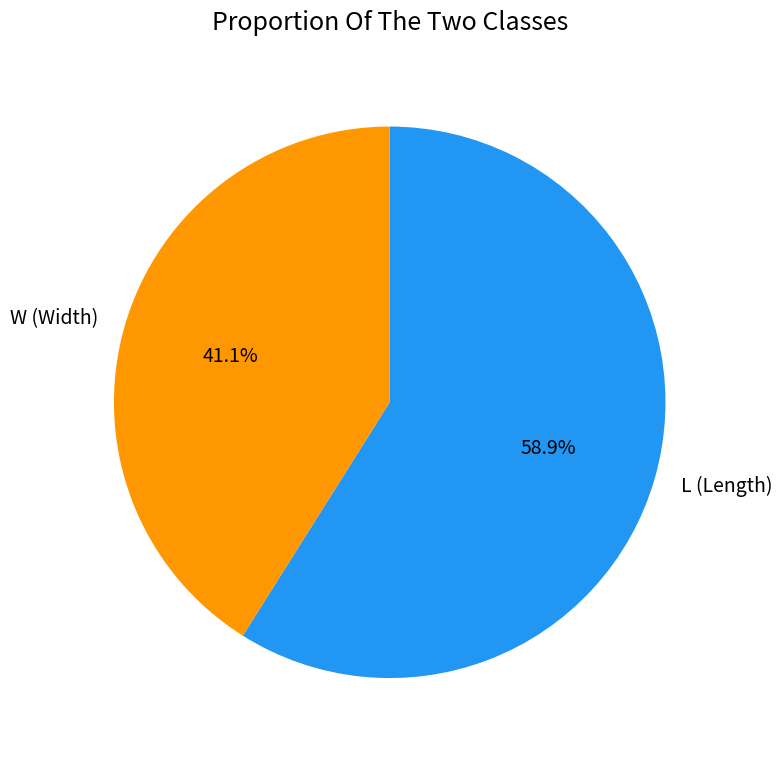

Between W (Width) and L (Length), which is larger?

L (Length)